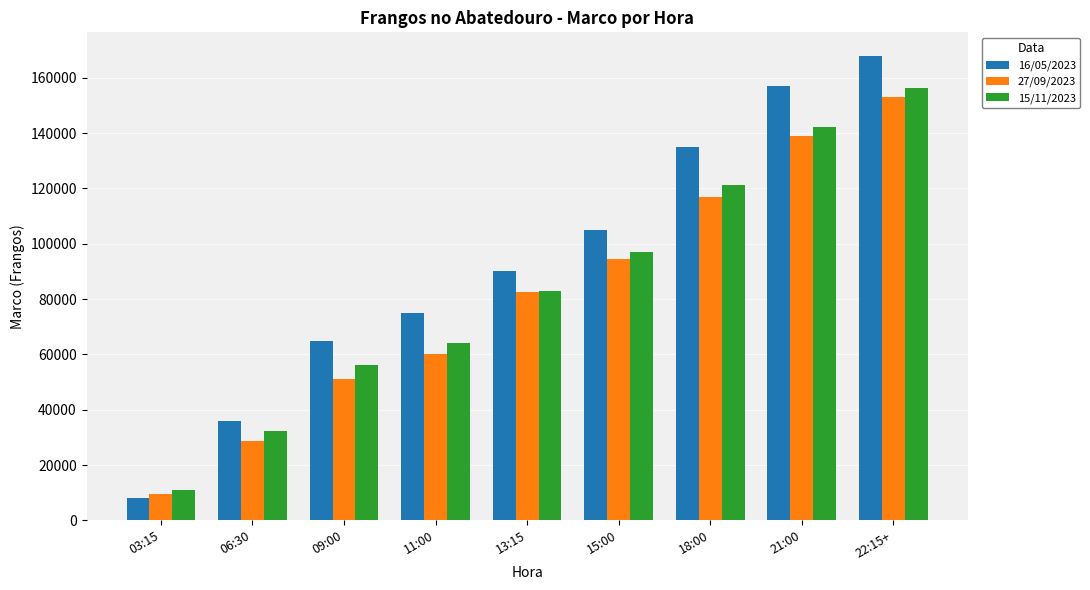

Rank the series by their maximum value, from lowest to highest.

27/09/2023, 15/11/2023, 16/05/2023